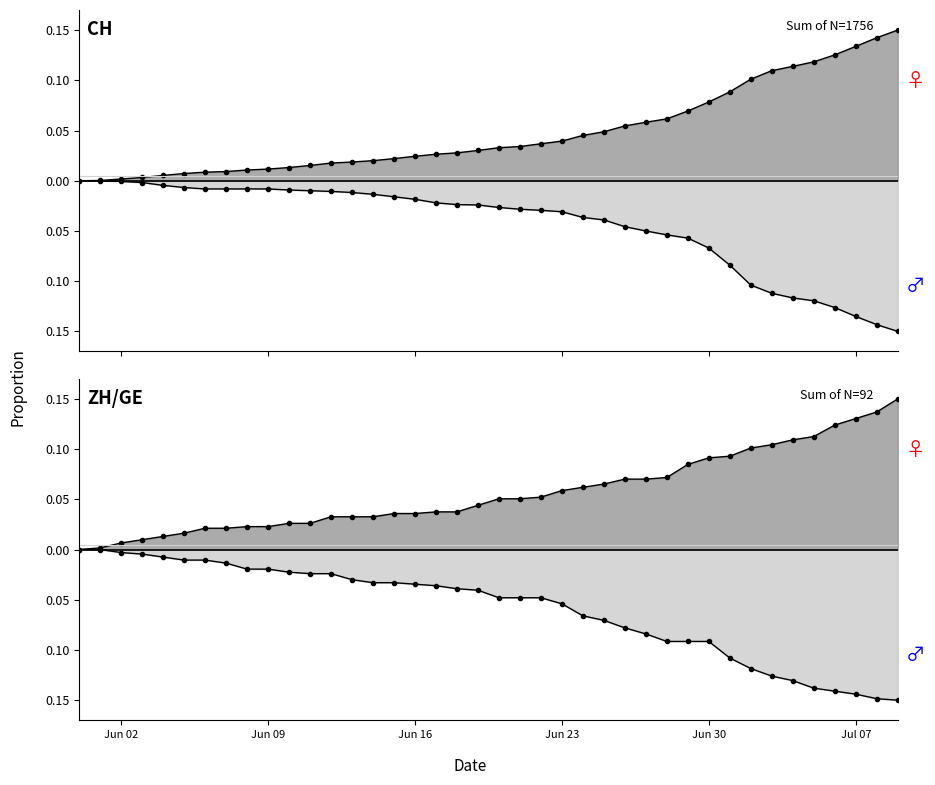

How many lines are shown in the chart?

4